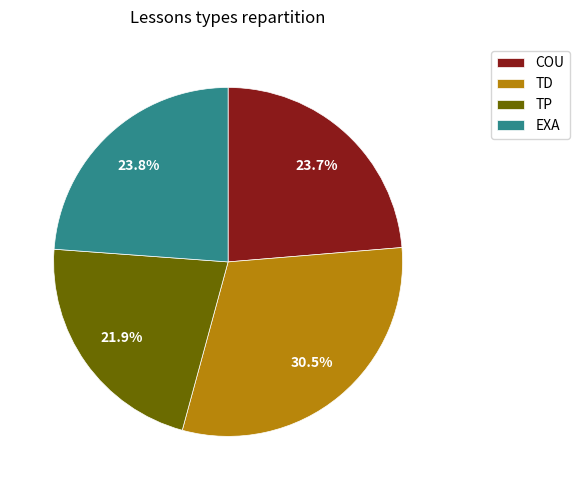

To the nearest percent, what is the average slice percentage?

25%